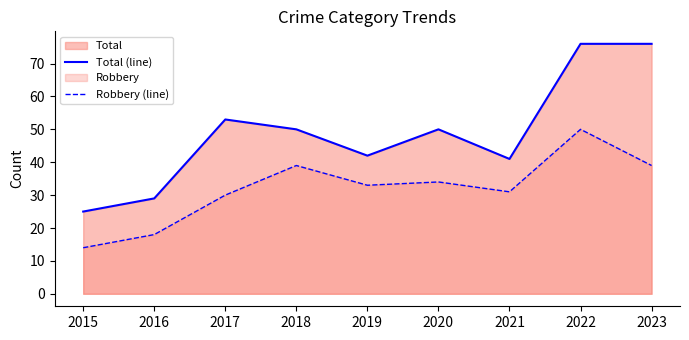

Rank the categories by Total (line) value from highest to lowest.

2022, 2023, 2017, 2018, 2020, 2019, 2021, 2016, 2015